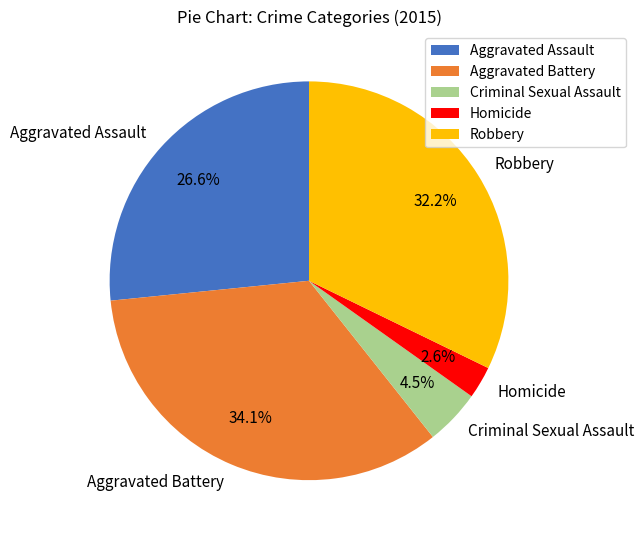

What is the ratio of the value at Aggravated Assault to the value at Criminal Sexual Assault?

5.9